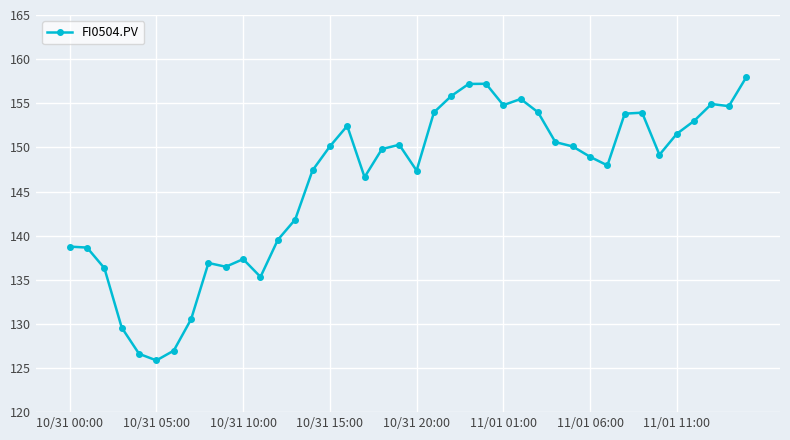

What is the minimum value shown in the chart?

125.9